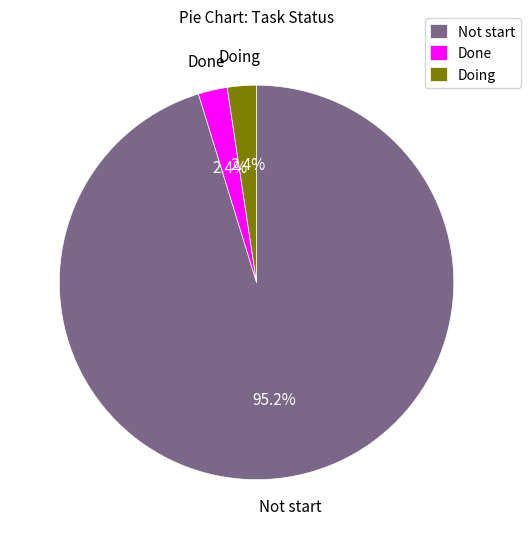

Count the number of slices in the pie.

3